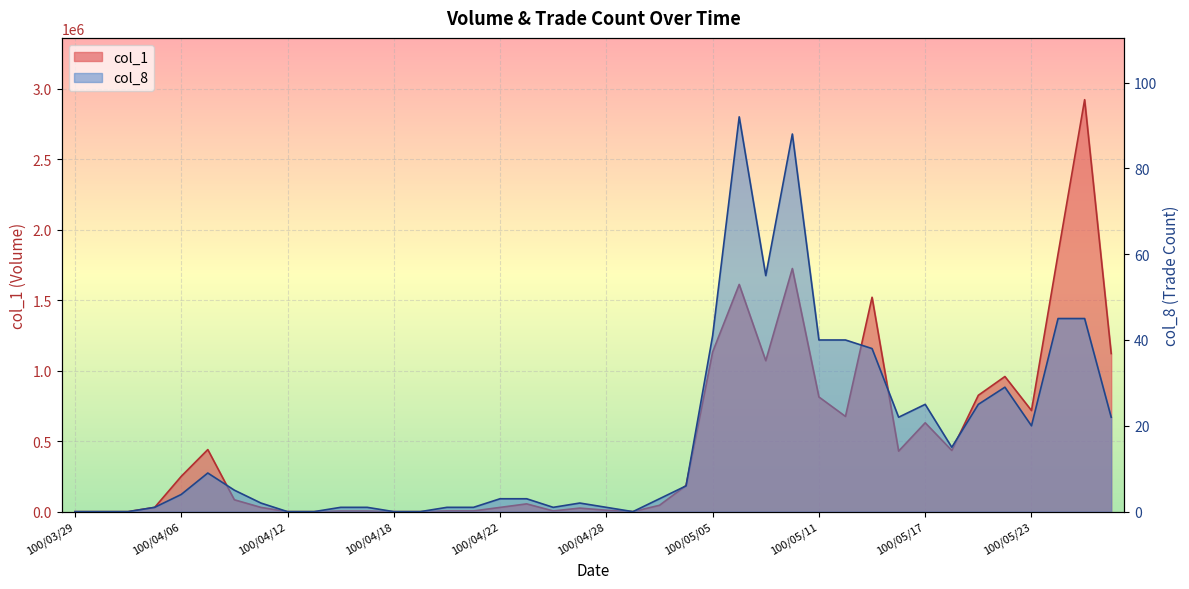

What is the total value across all series at 100/04/15?

4001